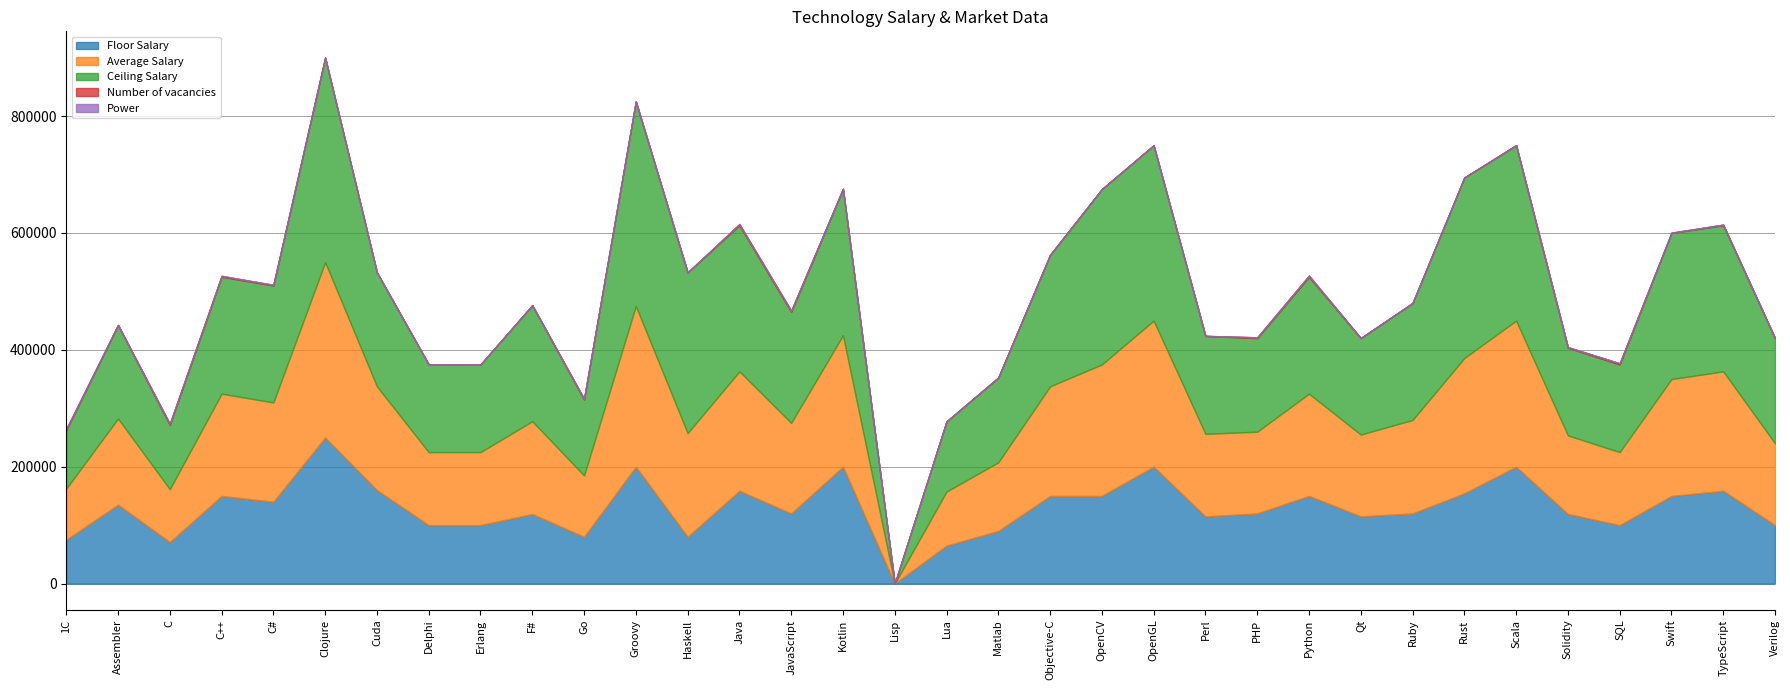

What is the difference between the second highest and minimum values in the Power series?

300.0